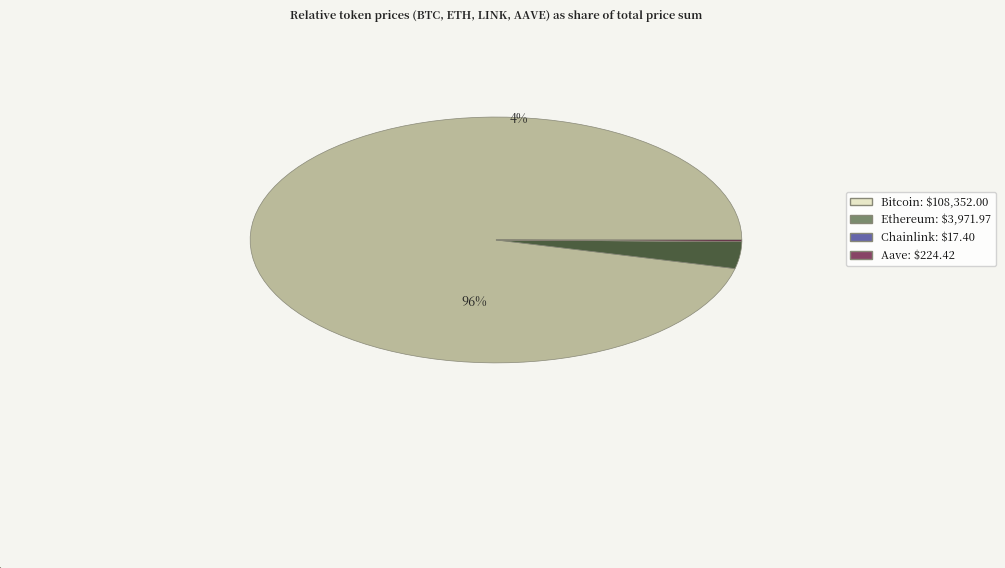

Is Bitcoin the majority of the pie?

Yes